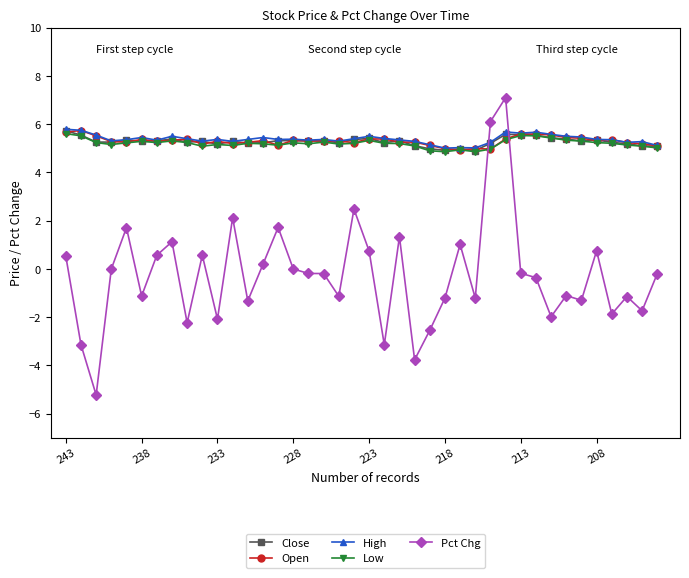

At how many categories does at least one series exceed 3?

40